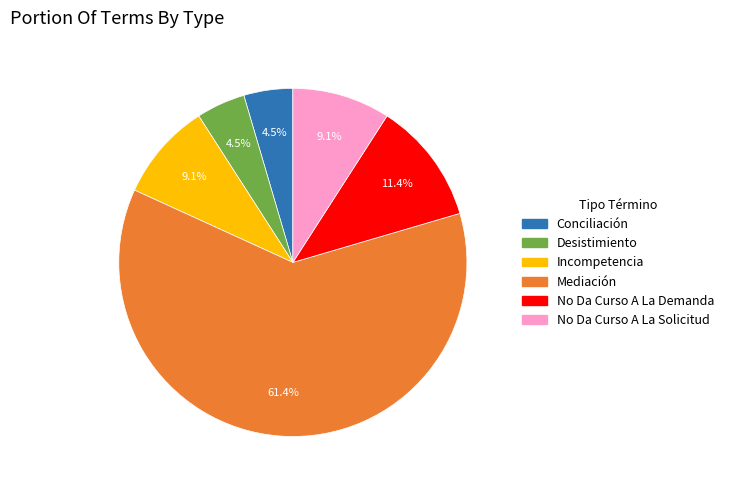

To the nearest percent, what is the difference between the Mediación and No Da Curso A La Demanda slice percentages?

50%